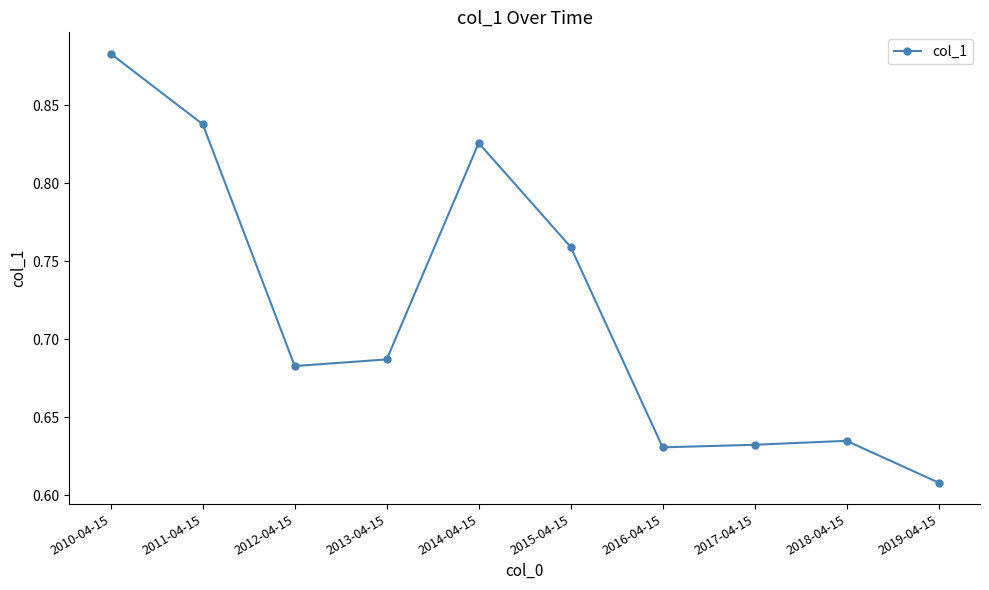

How many interior local peaks (higher than both neighbors) does the data have?

2